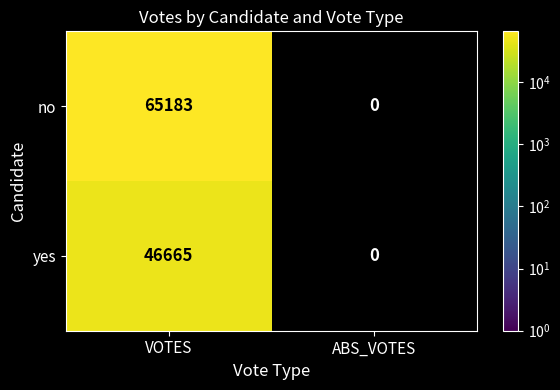

At which label does yes reach its peak?

VOTES